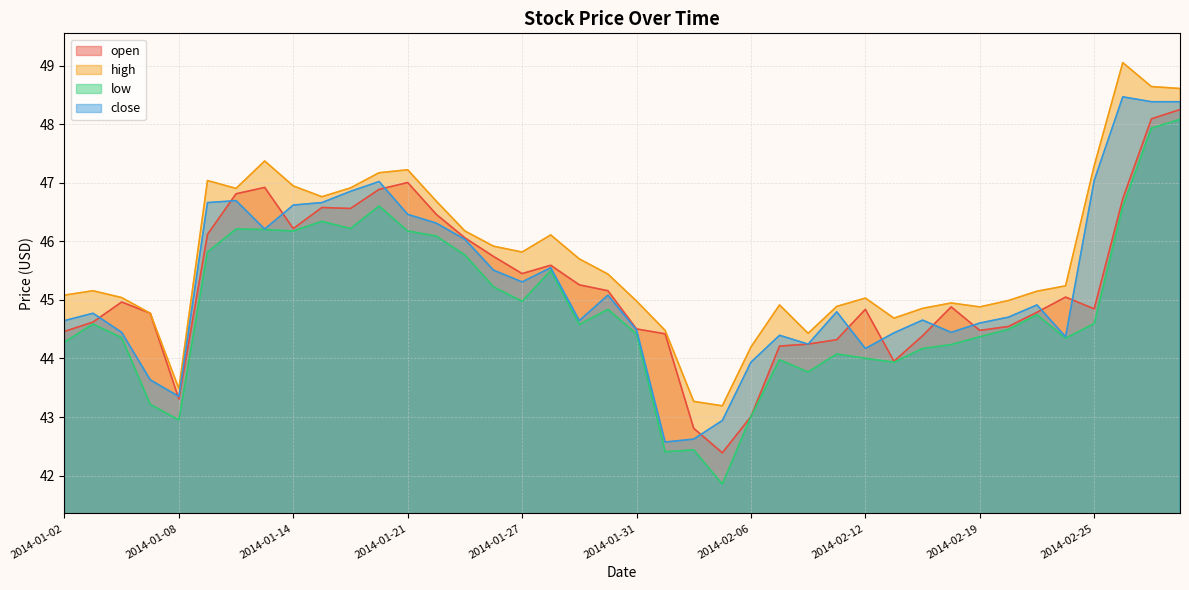

How many values in the high series are below 45?

15